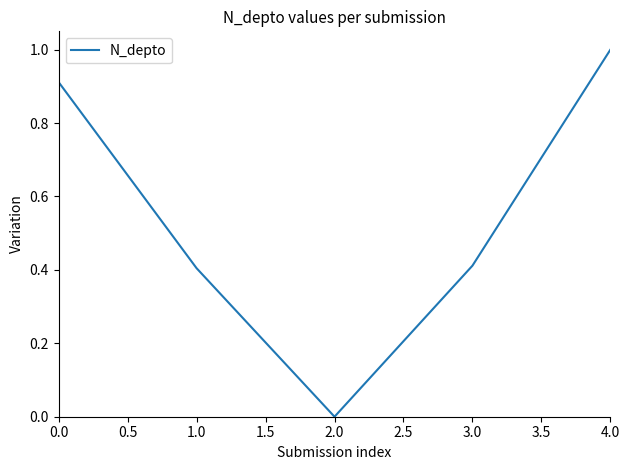

Count the number of data series in this chart.

1